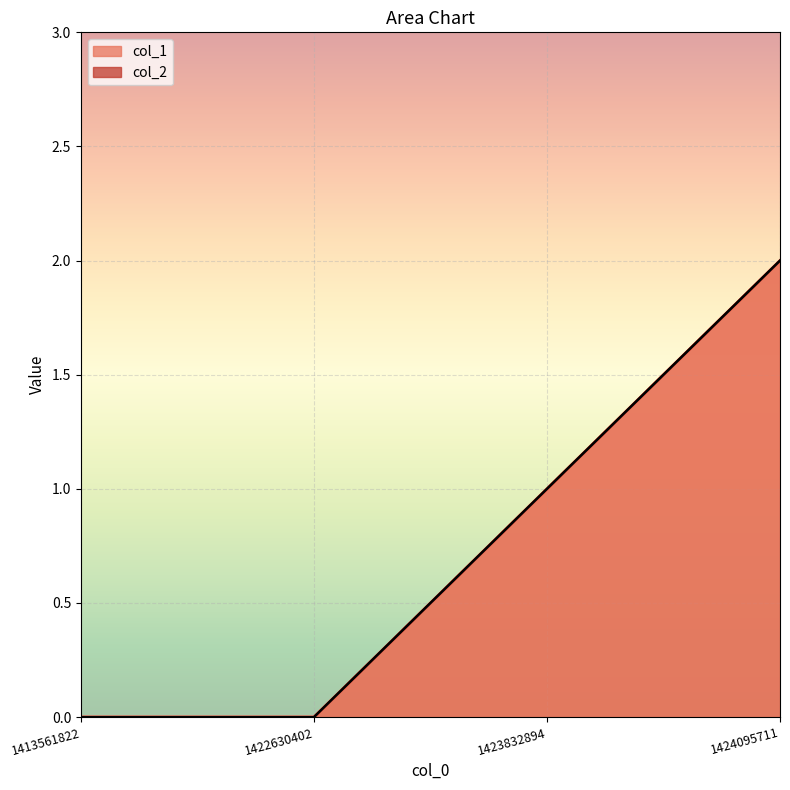

Reading right to left, what are all the values shown in this chart?

1424095711=2	1423832894=1	1422630402=0	1413561822=0